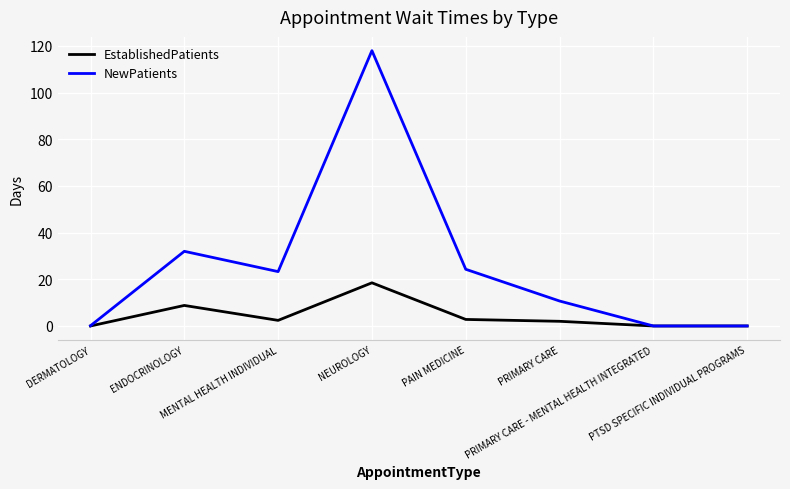

List the series in order of their peak value, lowest first.

EstablishedPatients, NewPatients